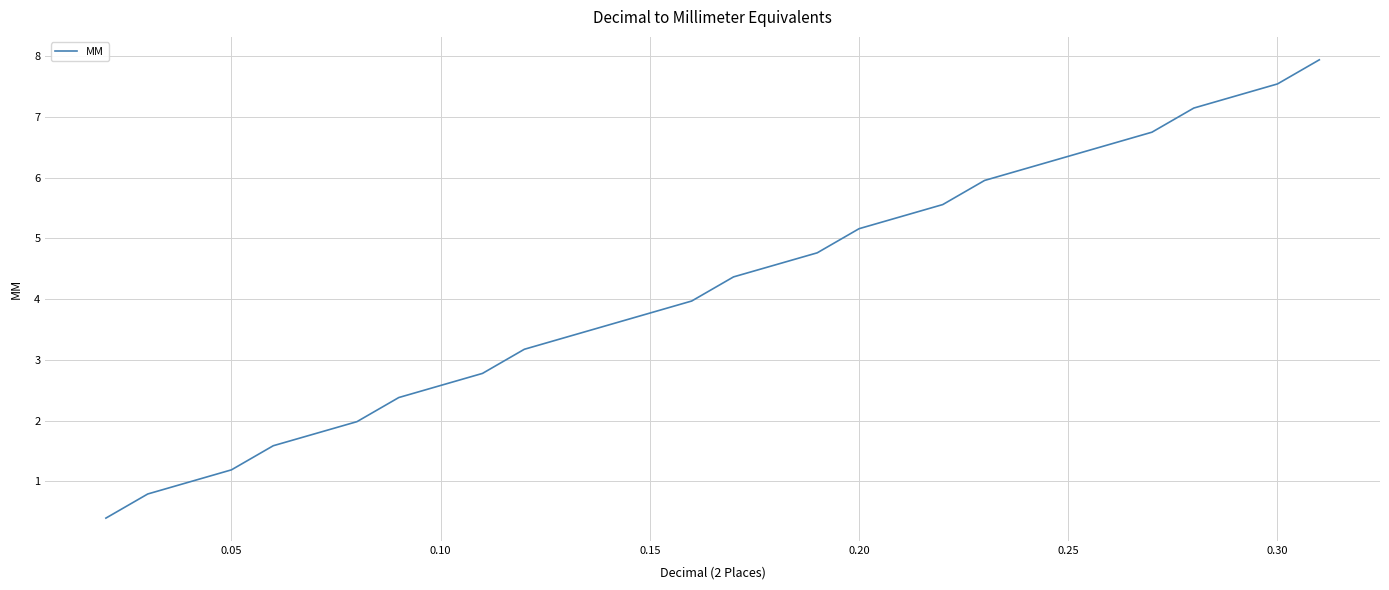

What is the difference between the maximum and minimum values?

7.5